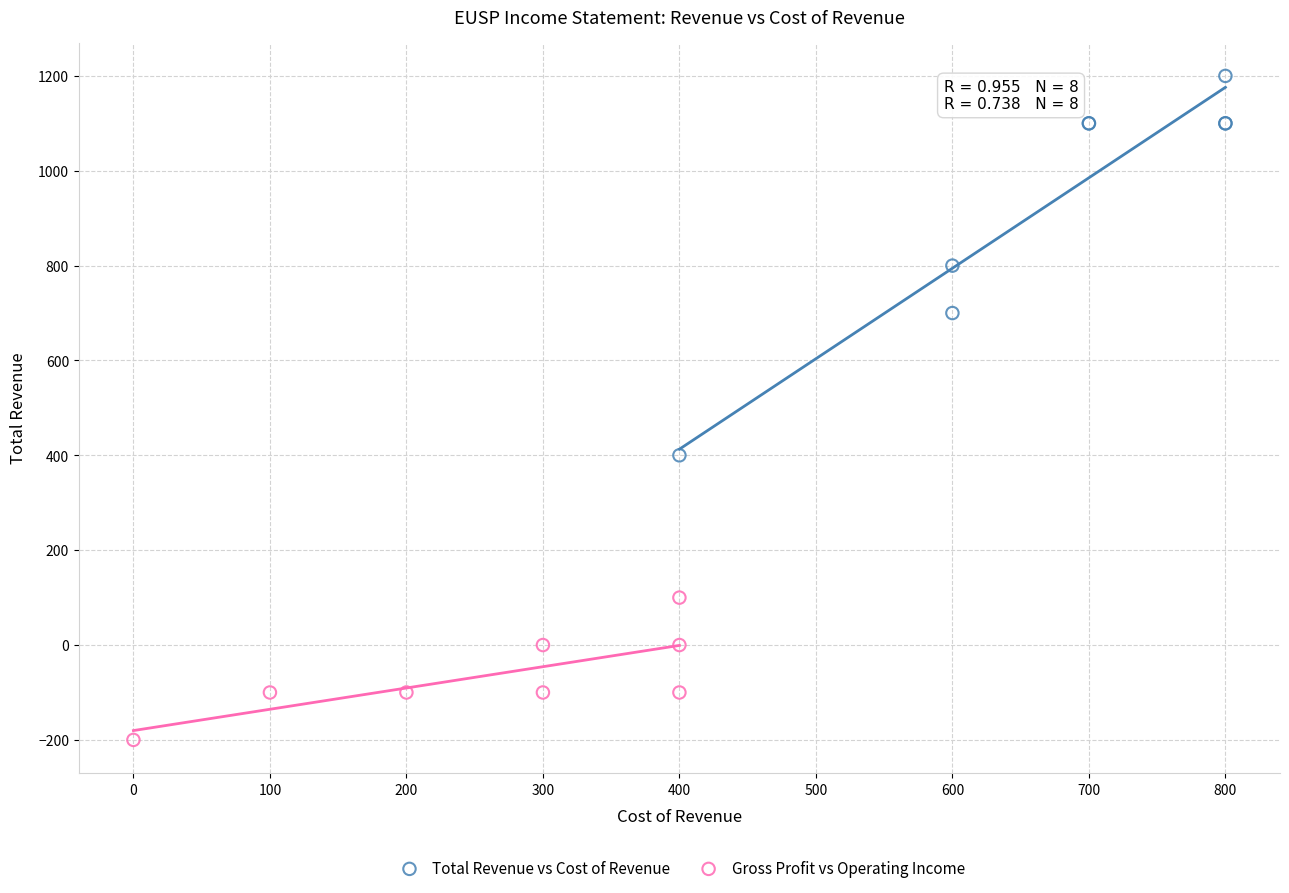

Which series has the widest spread of Y values?

Total Revenue vs Cost of Revenue